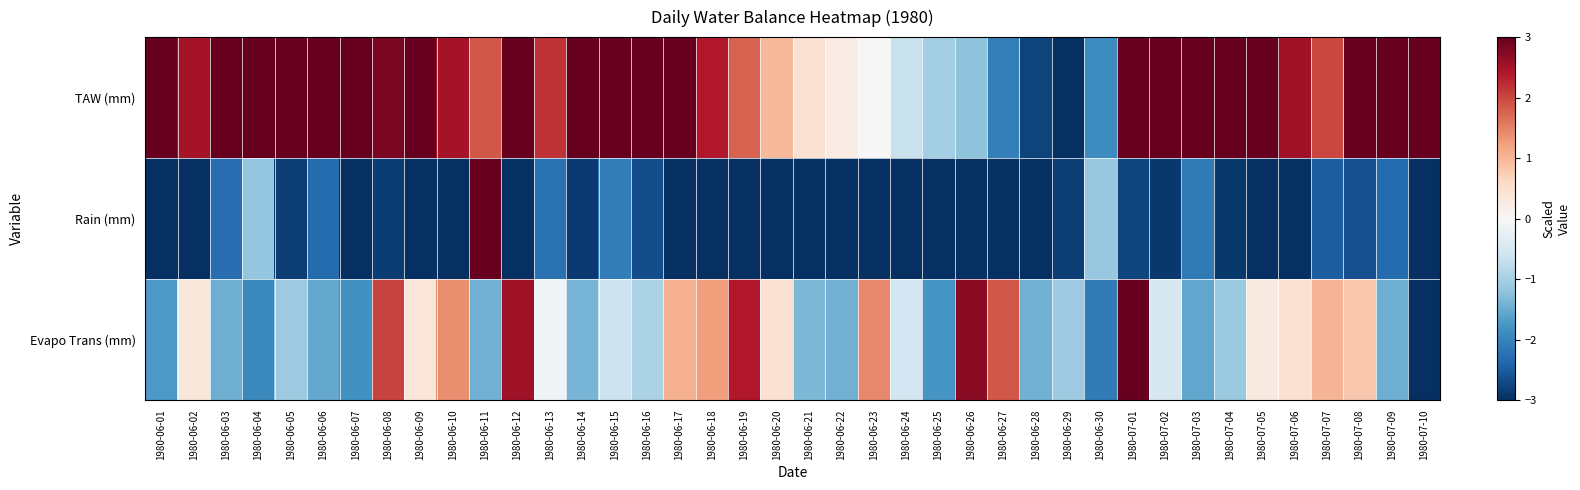

Which series has the largest total across all categories?

TAW (mm)